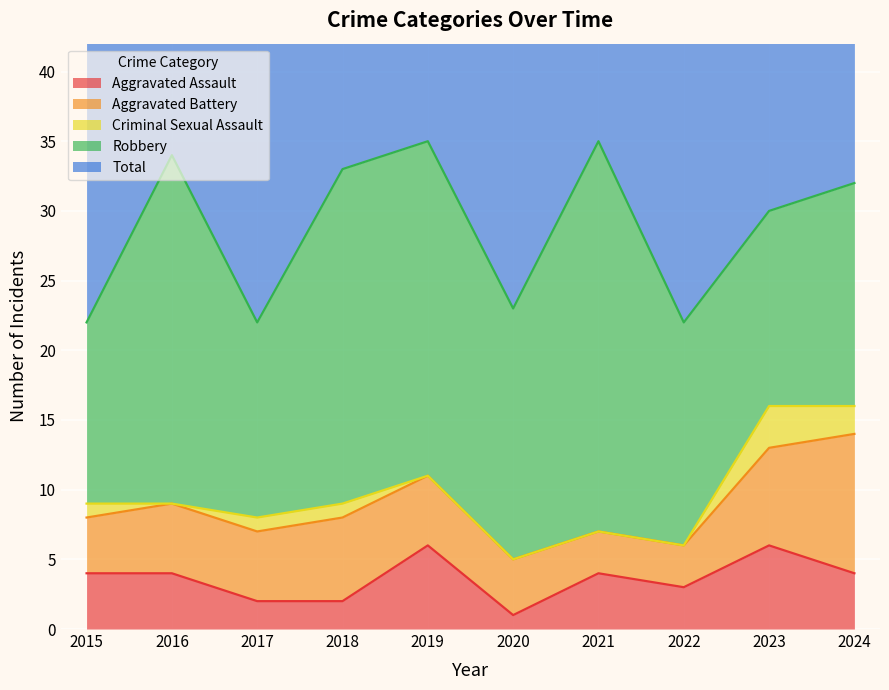

How many values in the Robbery series exceed 18?

4